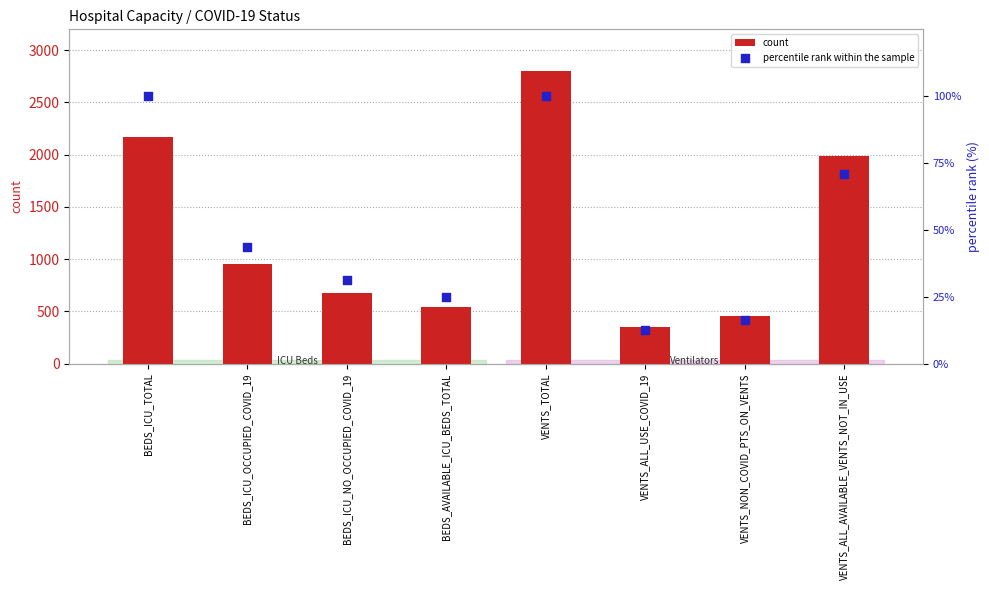

What is the total value across all series at BEDS_ICU_TOTAL?

2273.0